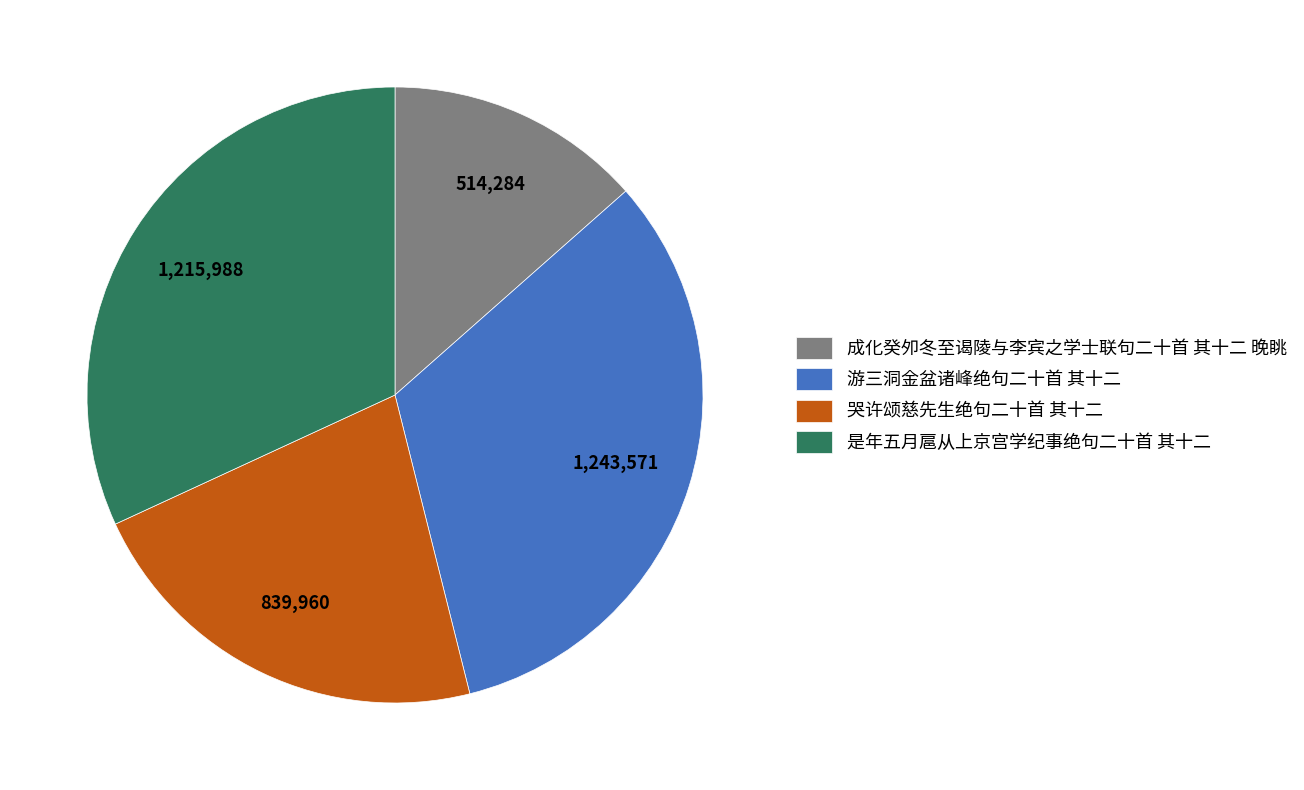

Between 哭许颂慈先生绝句二十首 其十二 and 游三洞金盆诸峰绝句二十首 其十二, which is larger?

游三洞金盆诸峰绝句二十首 其十二